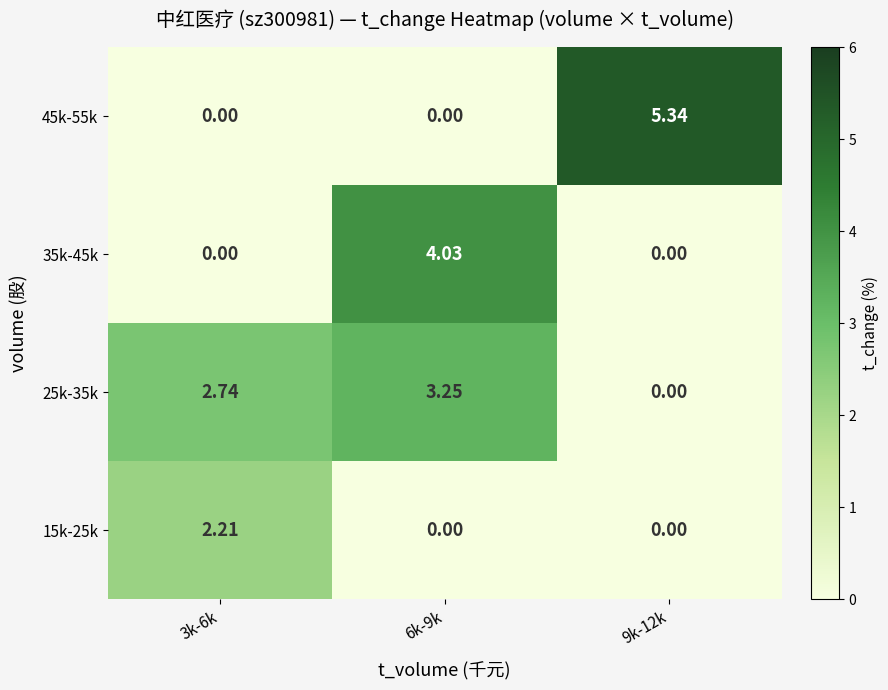

Count the number of categories in the chart.

3